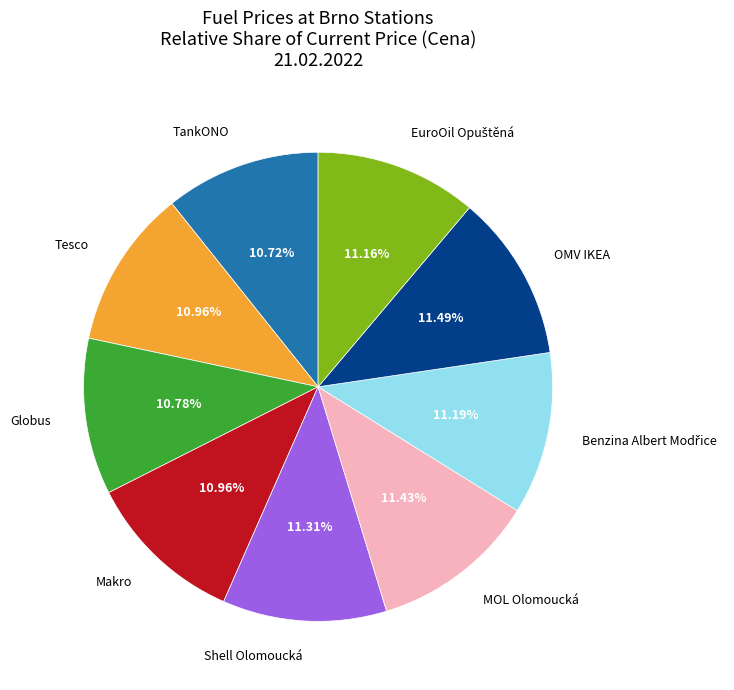

To the nearest percent, what is the average slice percentage?

11%